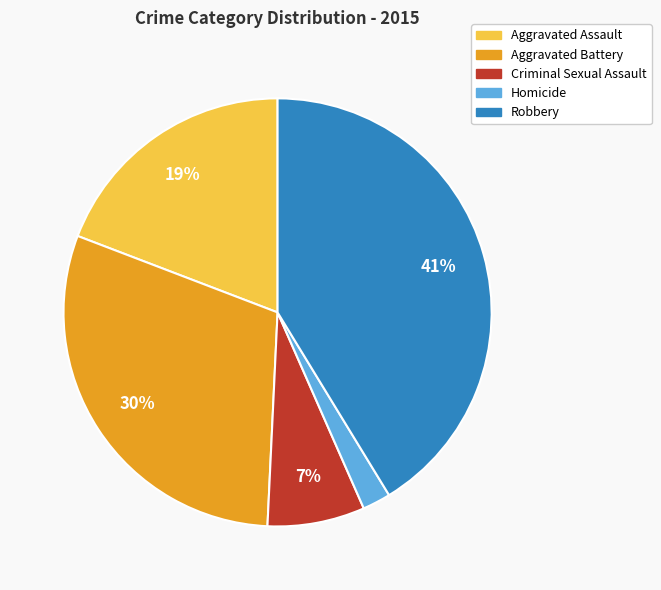

Which has a higher value, Homicide or Aggravated Battery?

Aggravated Battery